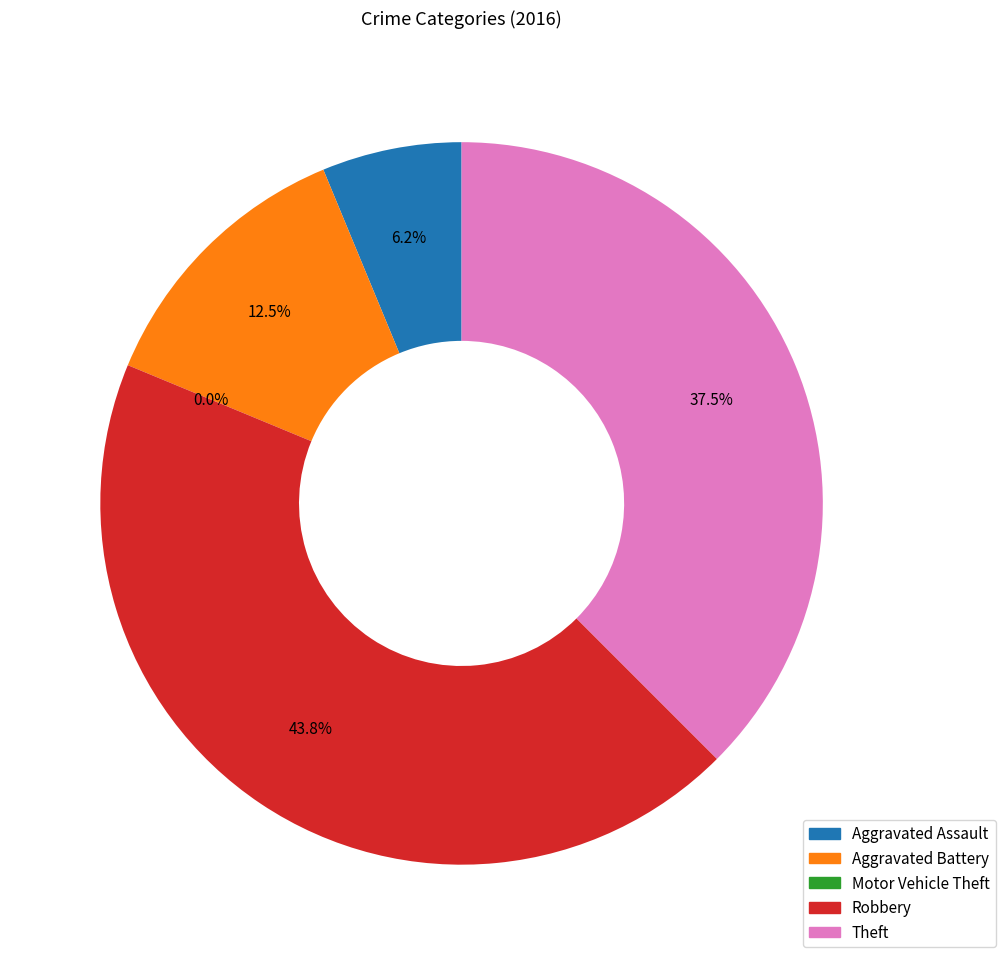

Which has a higher value, Motor Vehicle Theft or Aggravated Battery?

Aggravated Battery